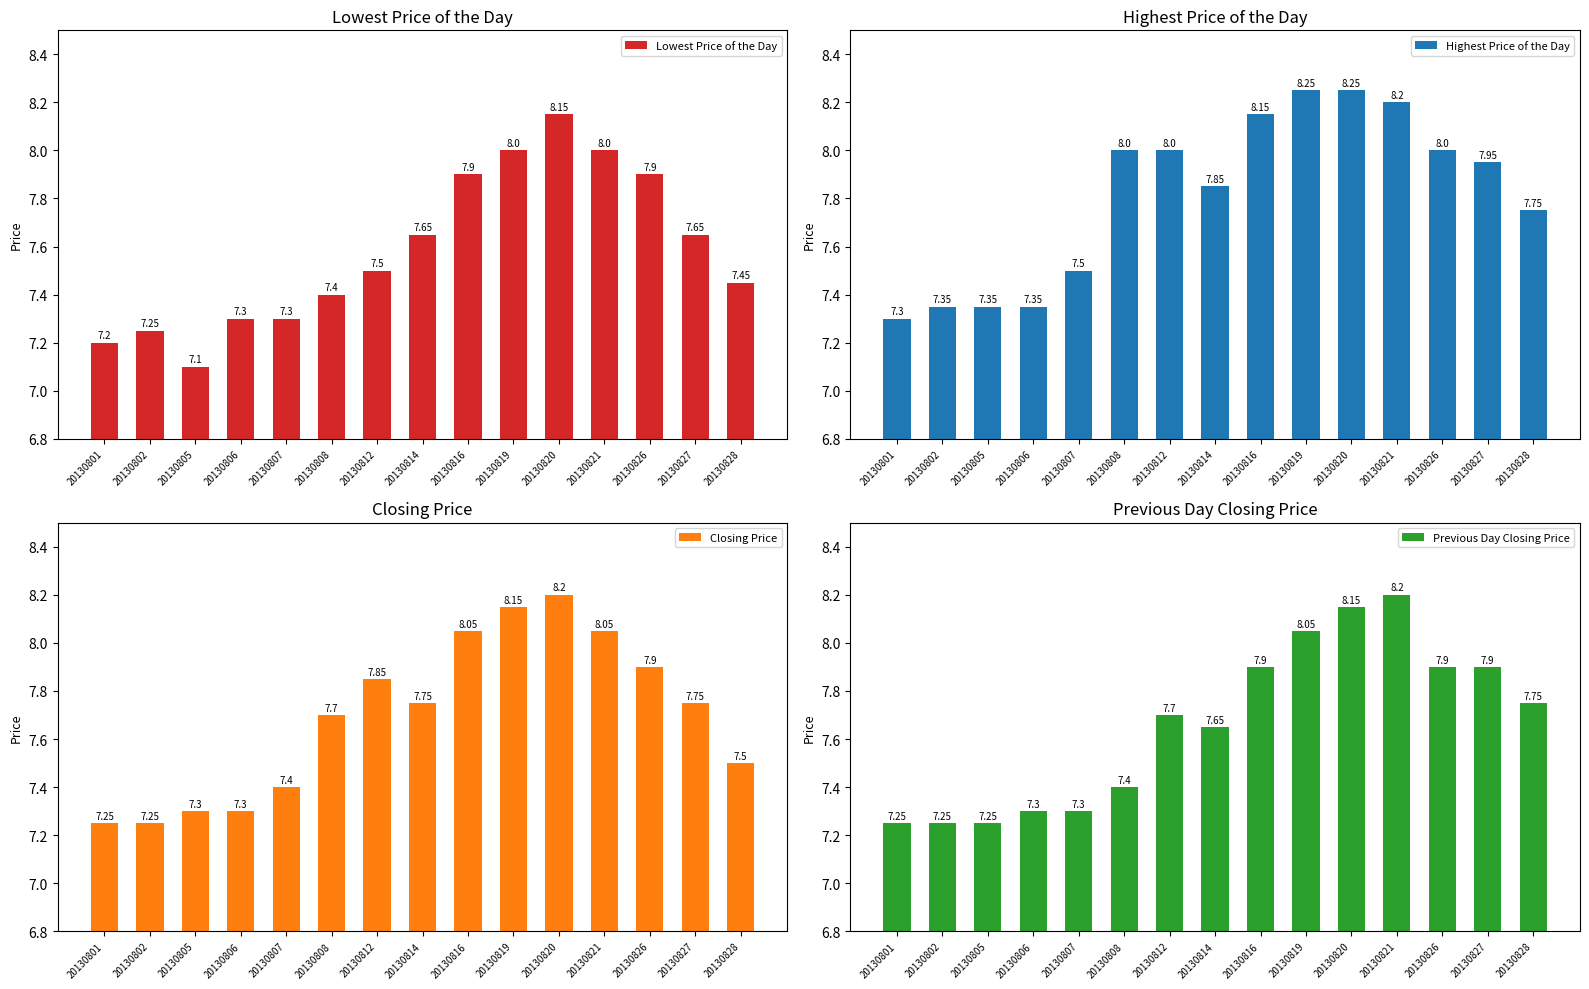

Are the bars horizontal?

No